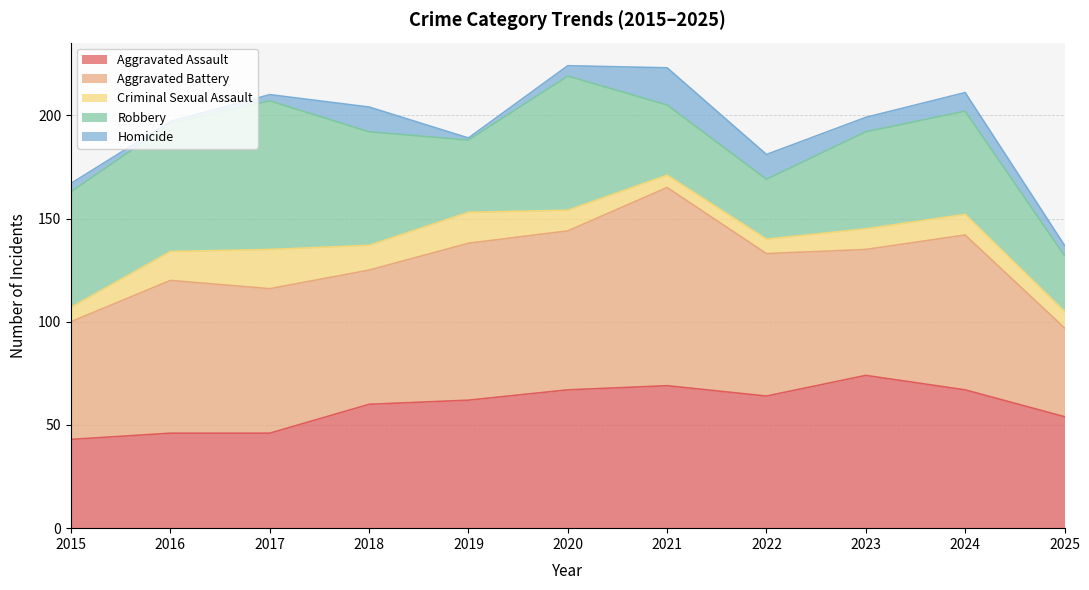

Count the number of data series in this chart.

5